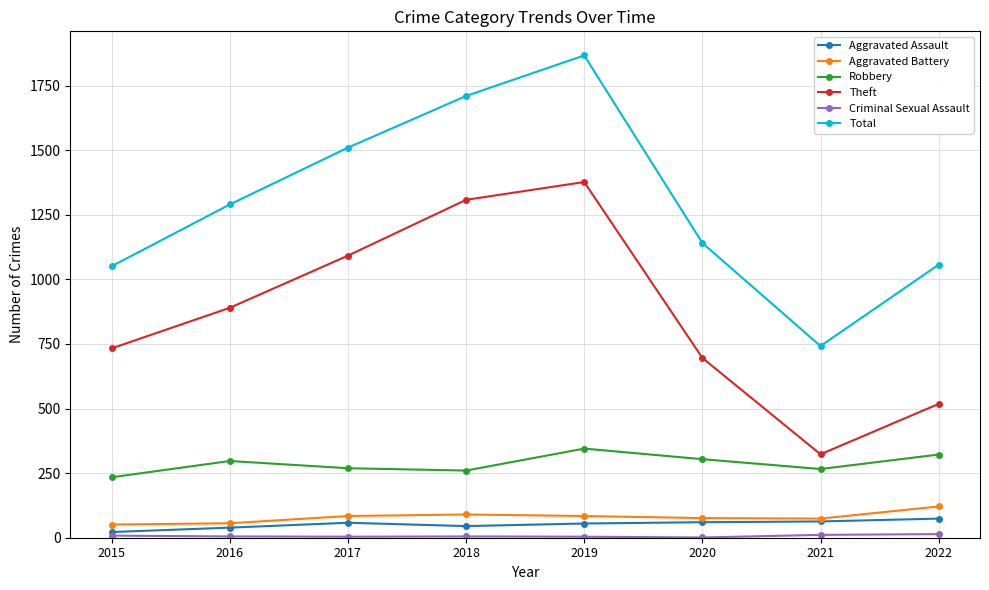

Which series changed the most between 2019 and 2021?

Total